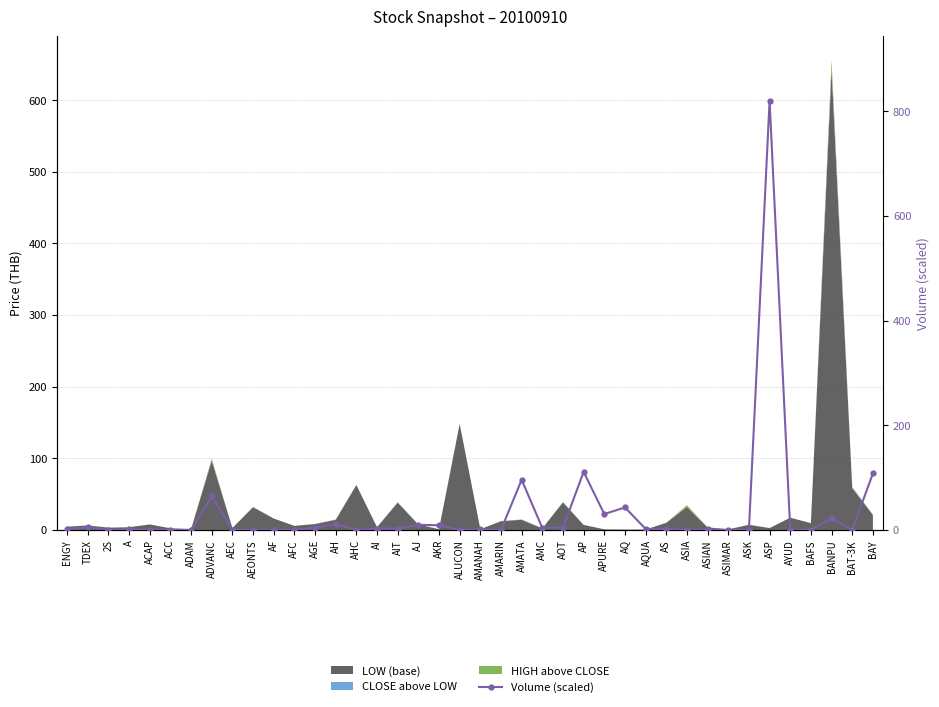

Which has a higher value, AMARIN or BAY?

BAY